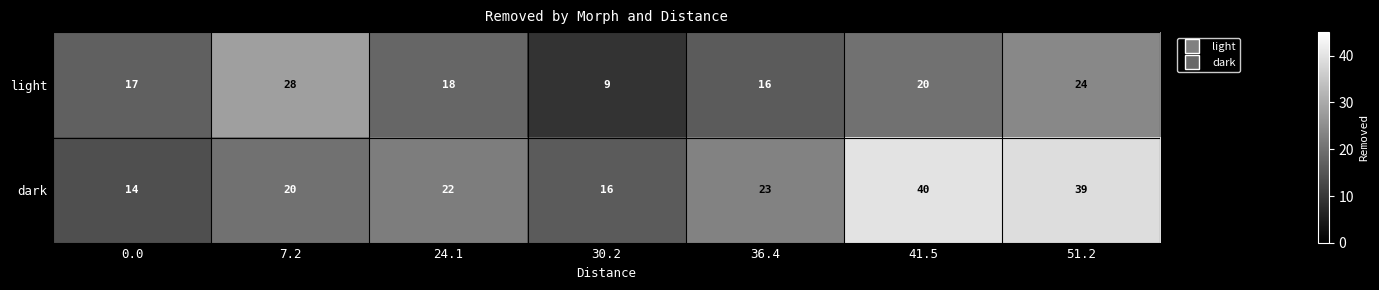

Which series changed the most between 24.1 and 41.5?

dark